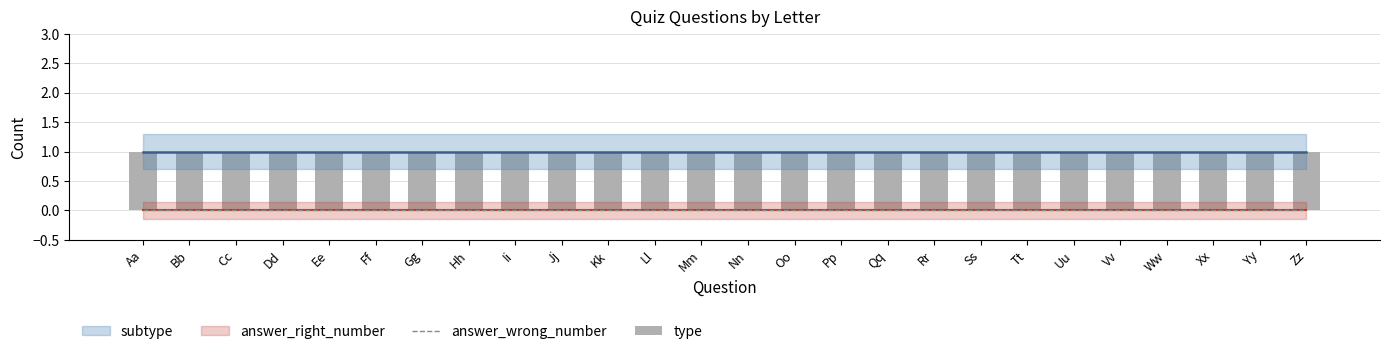

What is the total value across all series at Uu?

1